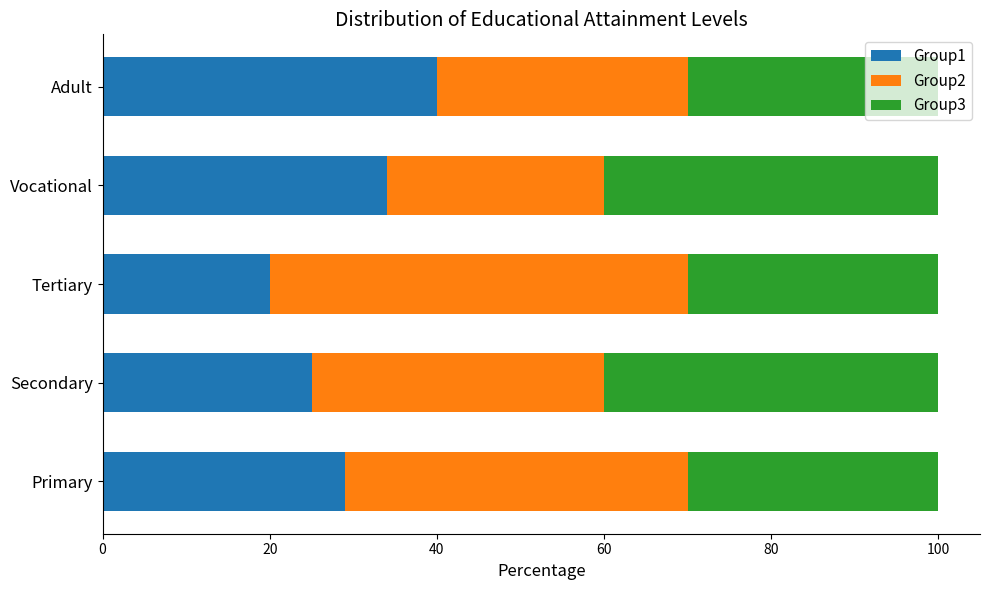

The value of Group1 at Tertiary is 7. True or false?

False